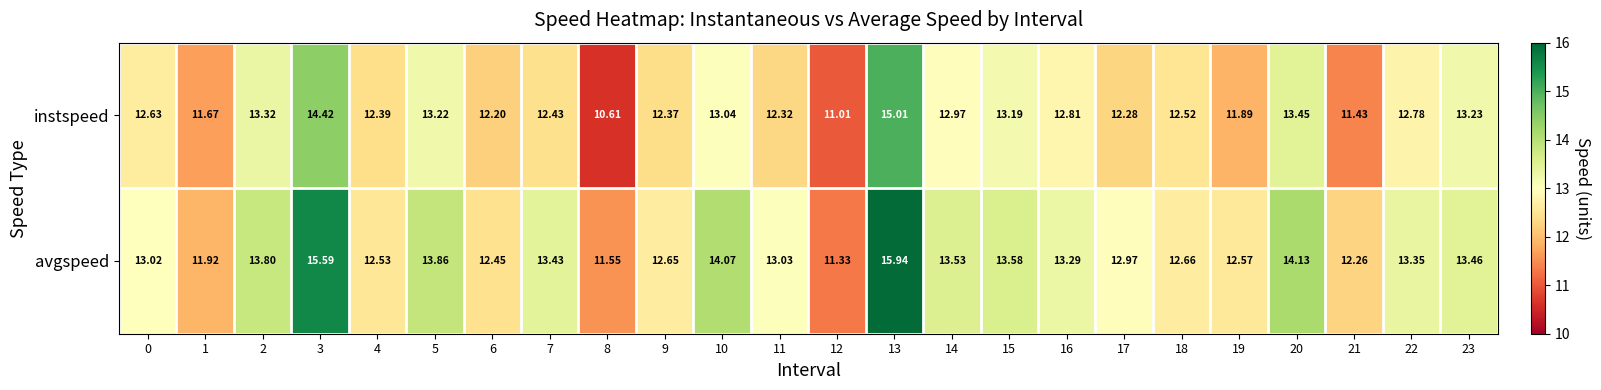

Rank the series by their maximum value, from highest to lowest.

avgspeed, instspeed